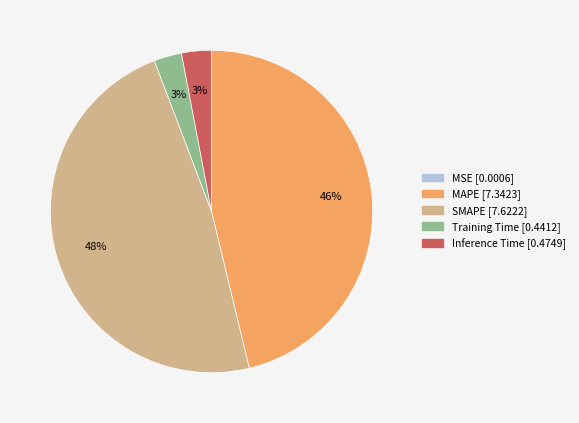

Between MAPE and Inference Time, which is larger?

MAPE